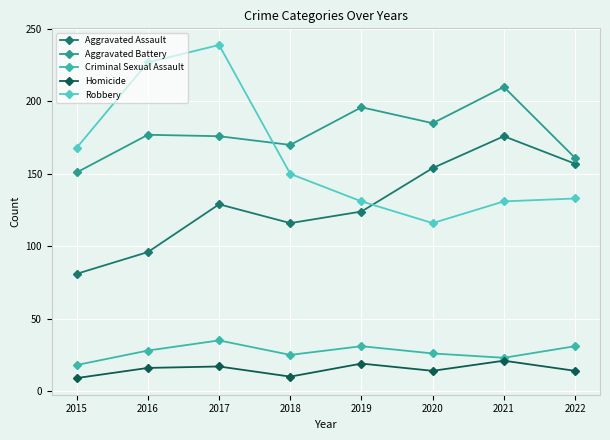

What is the difference between the maximum and second lowest values in the Aggravated Battery series?

49